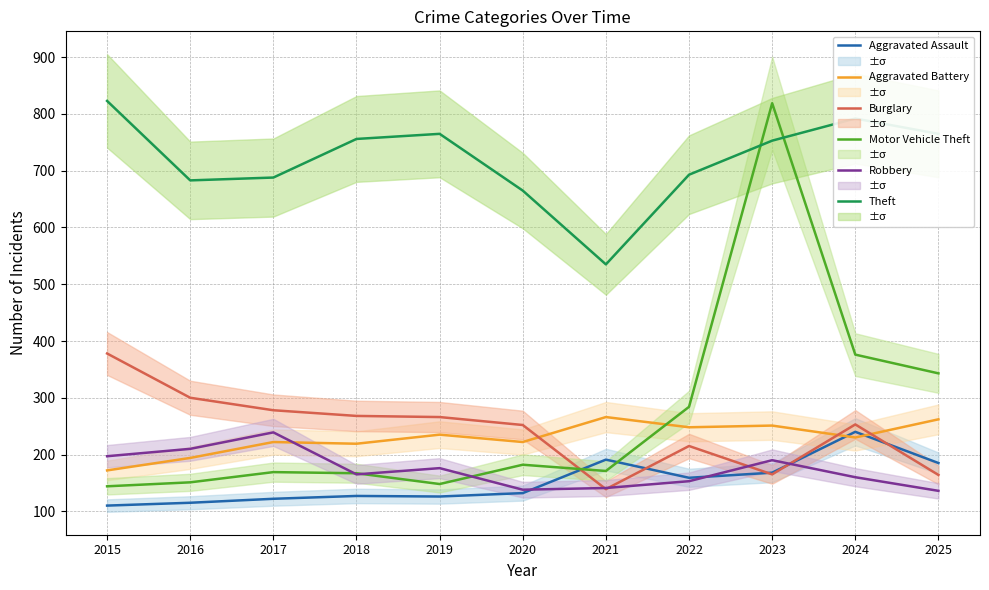

Does the chart have visible grid lines?

Yes